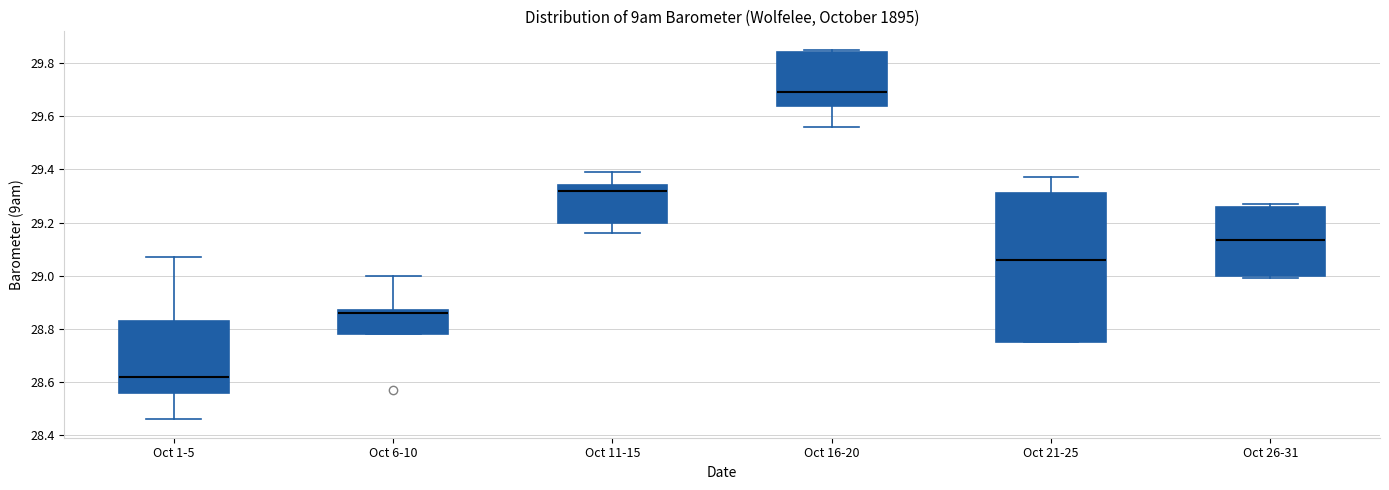

Reading left to right, read every box against the y-axis: the position of its median line, the range the box covers, and the ends of its whiskers. The values are not printed on the chart, so give them approximately, as read against the axis.

Oct 1-5: median 28.62, box 28.56 to 28.84, whiskers 28.46 to 29.08
Oct 6-10: median 28.86, box 28.78 to 28.88, whiskers 28.78 to 29.00
Oct 11-15: median 29.32, box 29.20 to 29.34, whiskers 29.16 to 29.40
Oct 16-20: median 29.70, box 29.64 to 29.84, whiskers 29.56 to 29.86
Oct 21-25: median 29.06, box 28.76 to 29.32, whiskers 28.76 to 29.38
Oct 26-31: median 29.14, box 29.00 to 29.26, whiskers 29.00 (just below the box's lower edge) to 29.28